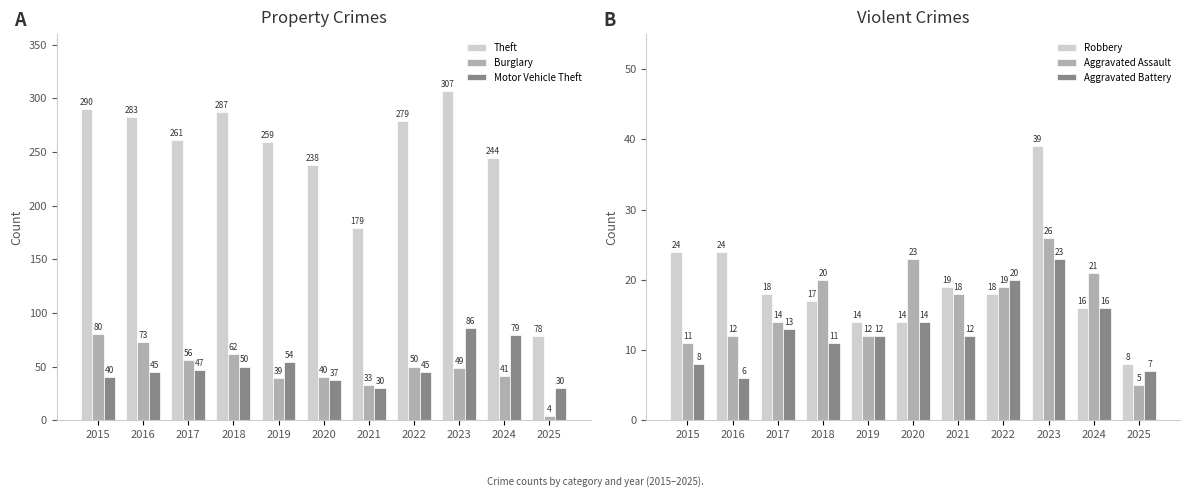

The Theft series shows 290 at 2015. True or false?

True